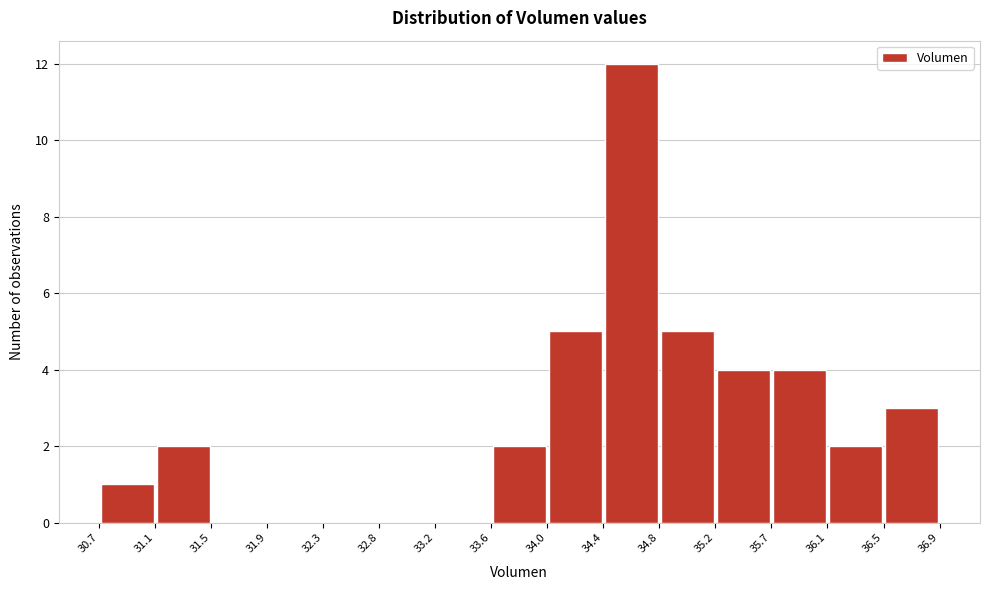

How tall is the bar that spans 33.6 to 34.0 on the x-axis? The values are not printed on the chart, so give them approximately, as read against the axis.

2